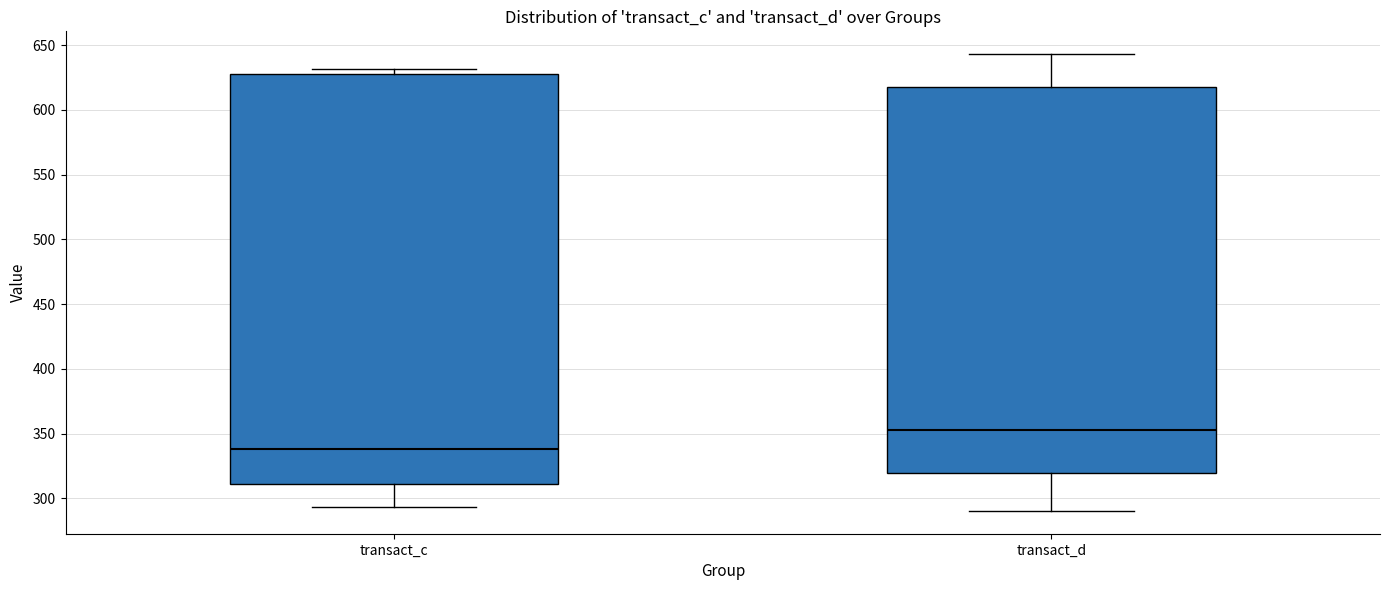

Reading left to right, transcribe this box plot: for each box, give where its median line is, the range the box spans, and where its two whiskers end, as read against the y-axis. The values are not printed on the chart, so give them approximately, as read against the axis.

transact_c: median 340, box 310 to 630, whiskers 295 to 630 (just above the box's upper edge)
transact_d: median 355, box 320 to 615, whiskers 290 to 645